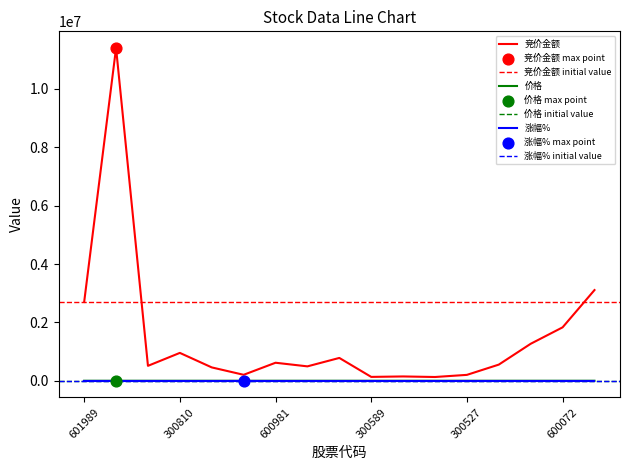

Which series has the widest spread of Y values?

竞价金额